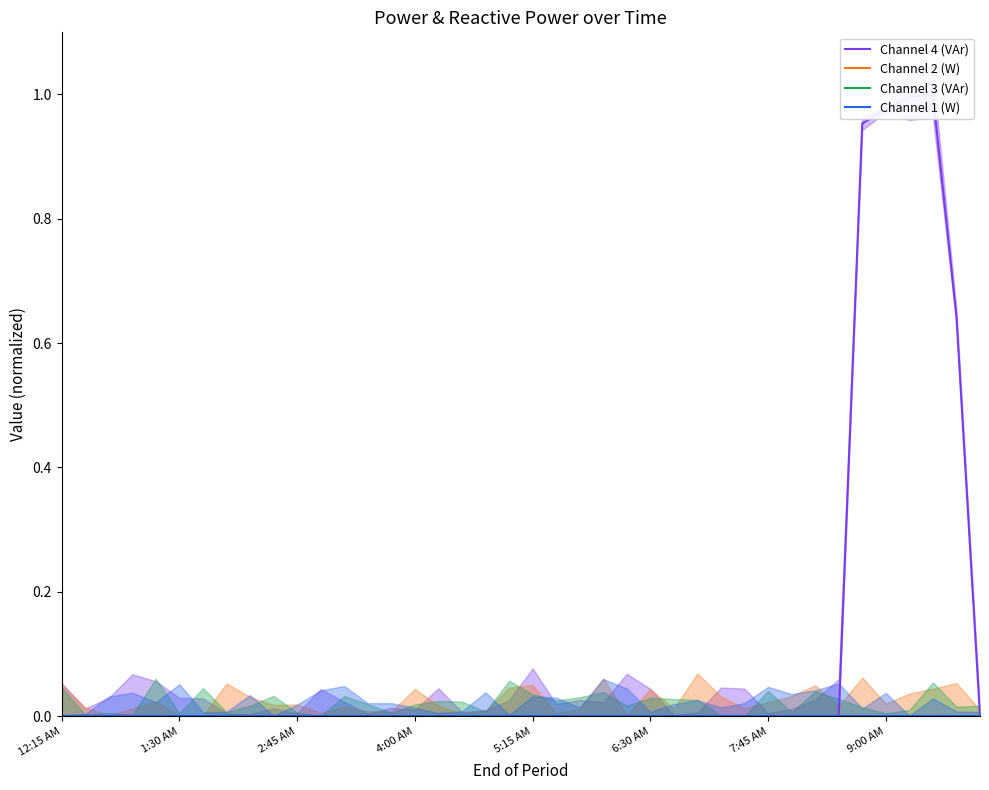

Where is Channel 1 (W) nearest to the value 0?

12:15 AM